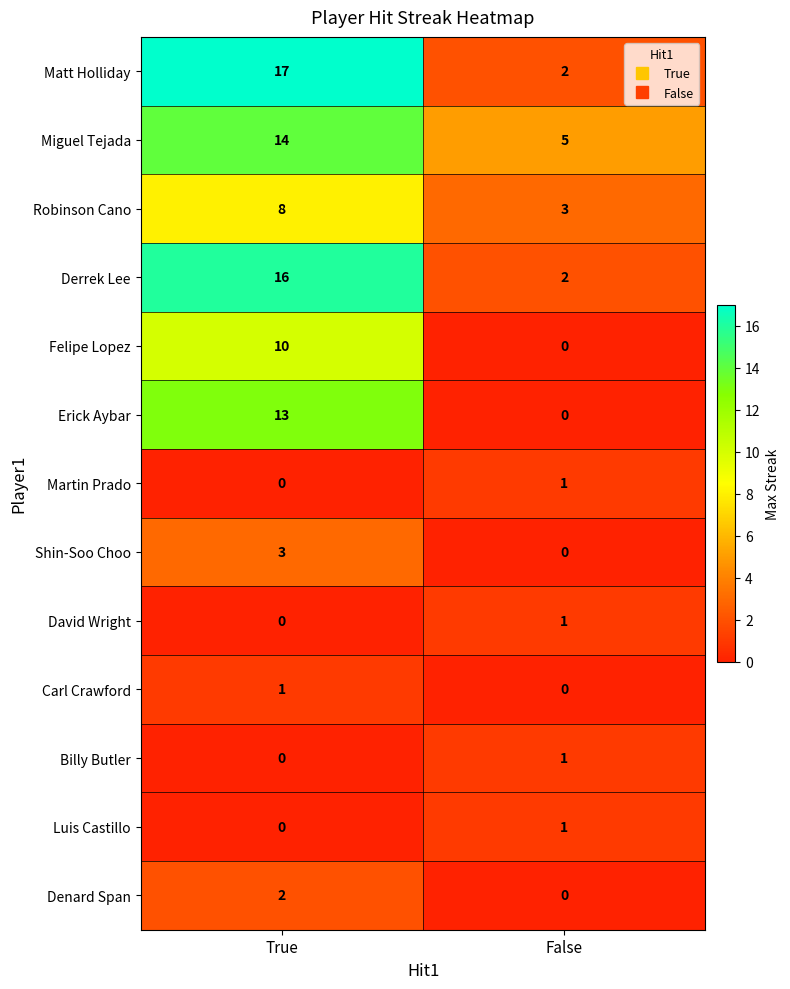

Is the value of Derrek Lee at False greater than the value of Erick Aybar at False?

Yes